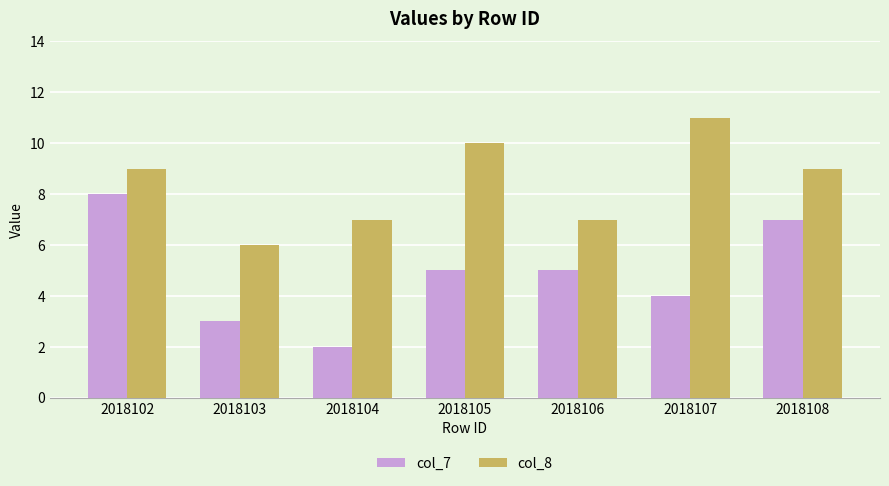

How many data points in col_8 are less than 9?

3